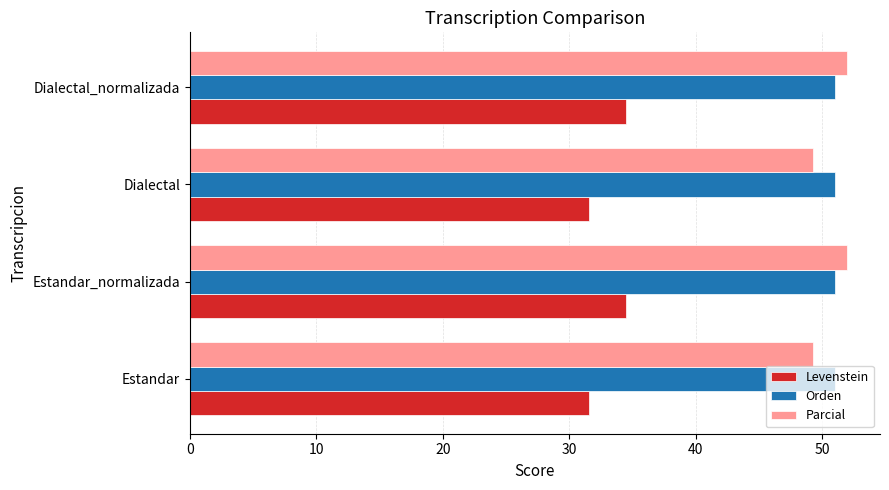

Is the value of Orden at Estandar_normalizada greater than the value of Parcial at Dialectal?

Yes